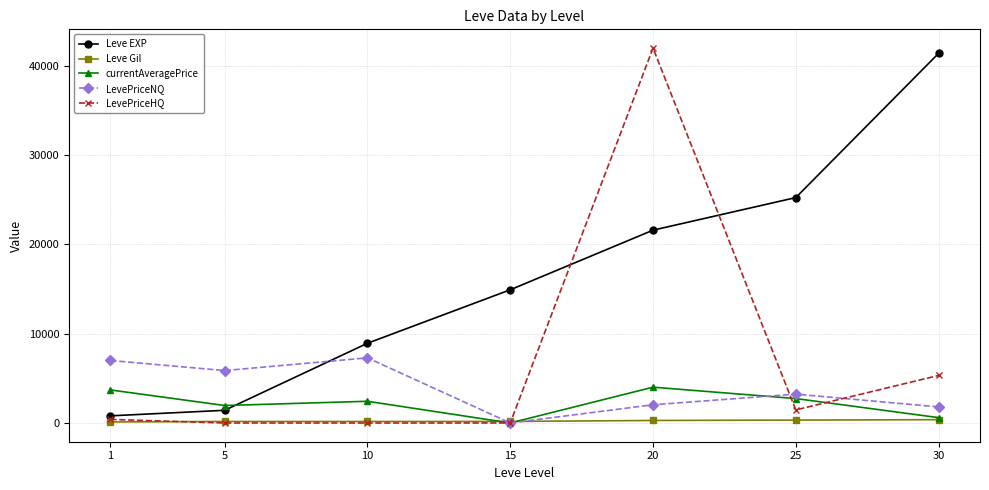

How many intersections are there between Leve EXP and LevePriceHQ?

2